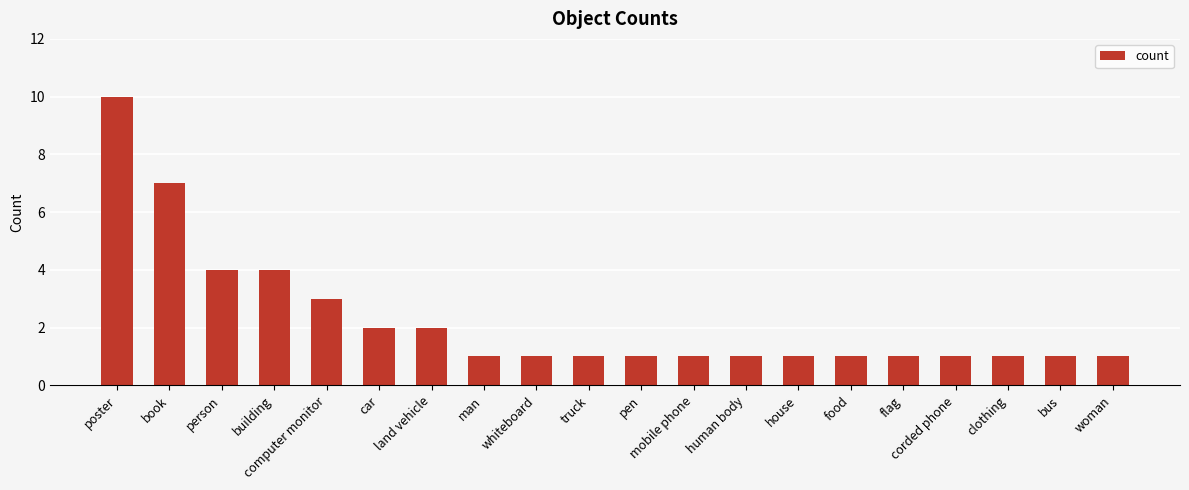

What is the ratio of the value at car to the value at poster?

0.2